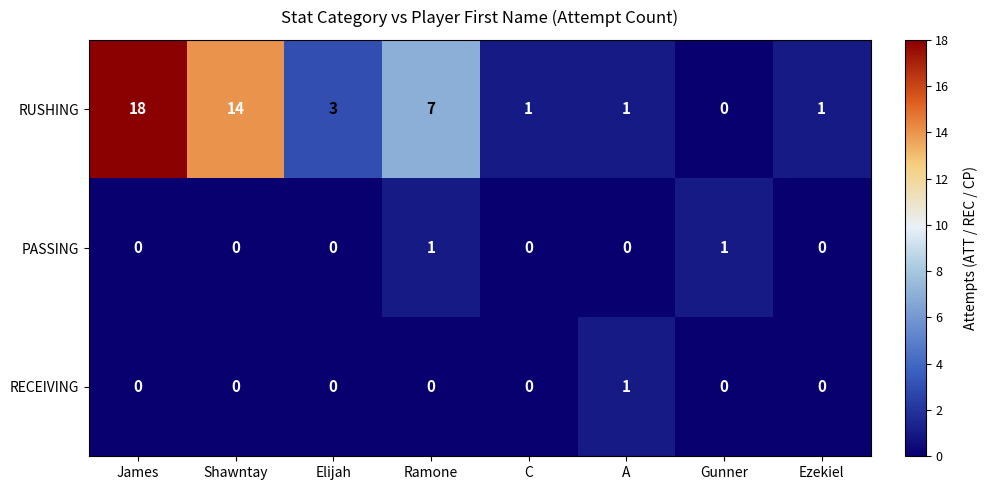

What is the sum of the RUSHING values at C and James?

19